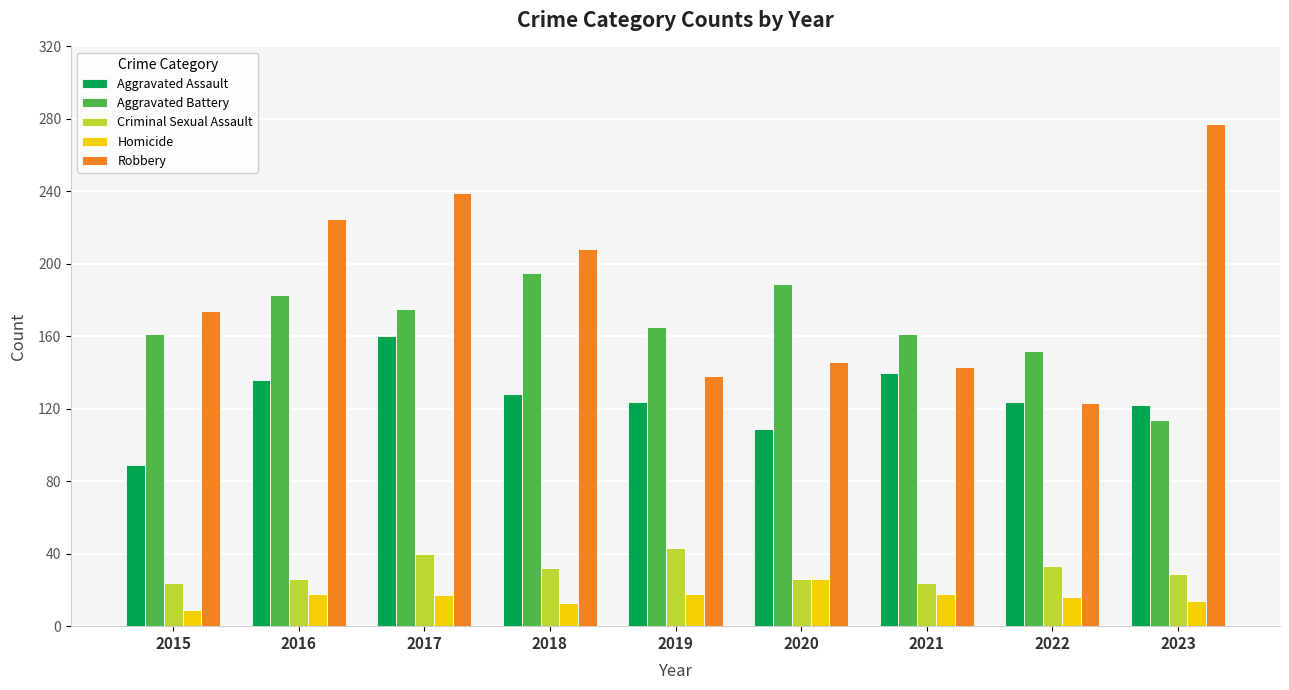

How many values in the Criminal Sexual Assault series are below 29?

4